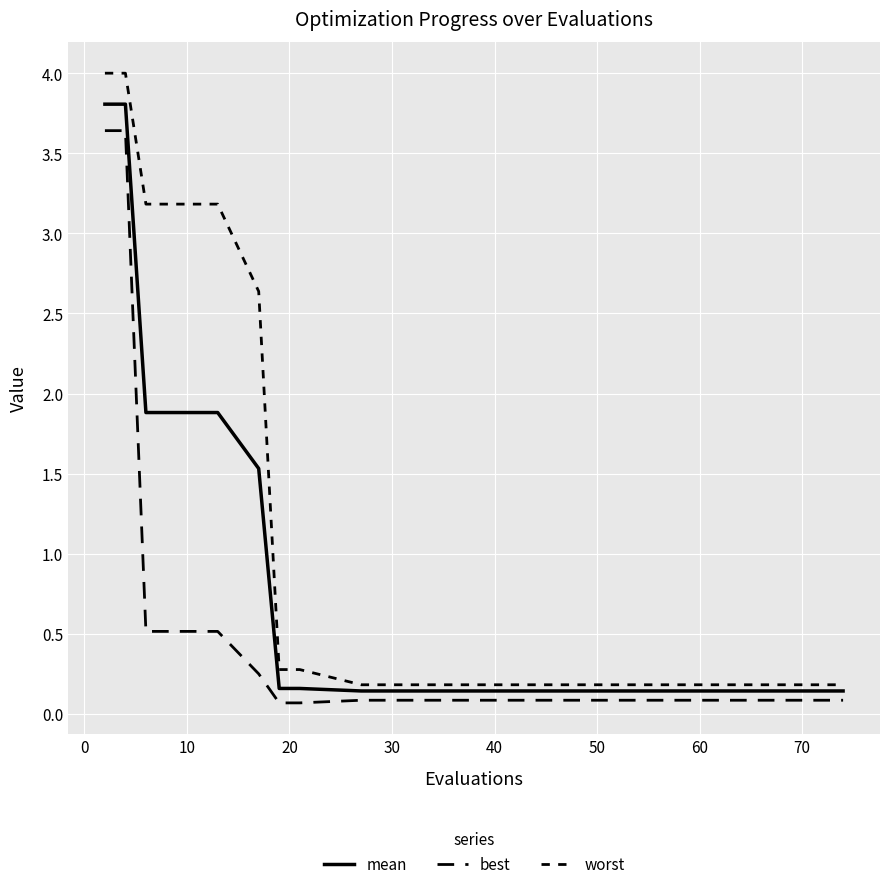

Does the chart have visible grid lines?

Yes